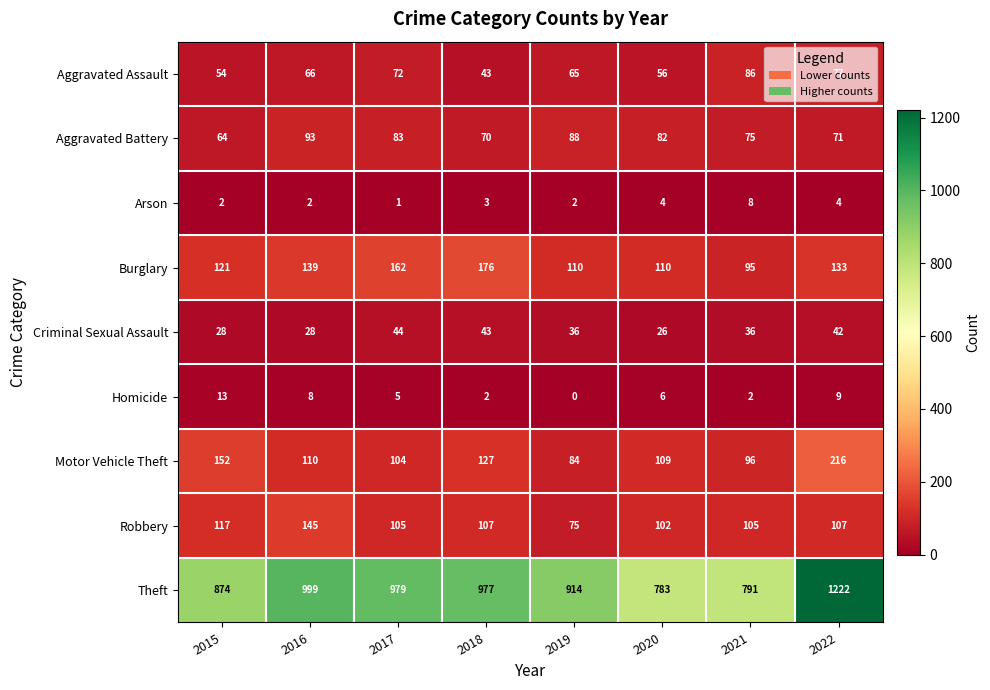

How many distinct data groups are displayed?

9